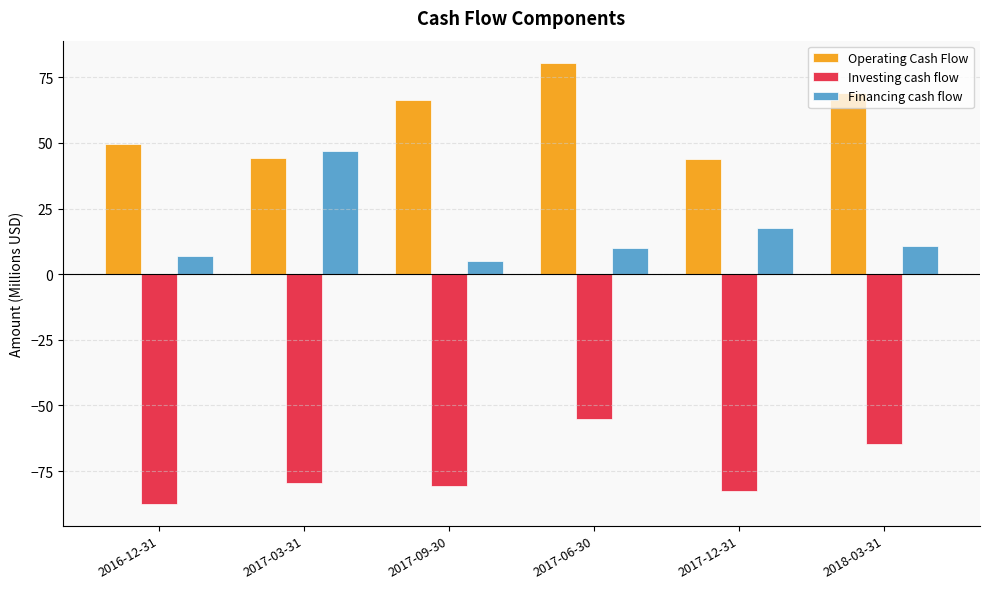

At 2017-12-31, list the series in order from largest to smallest.

Operating Cash Flow, Financing cash flow, Investing cash flow